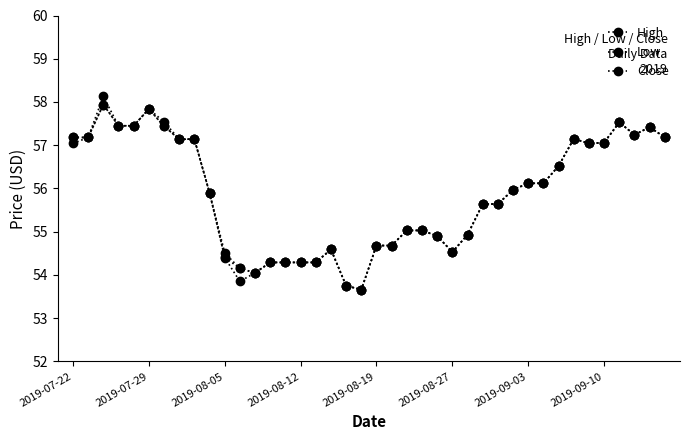

How many lines are shown in the chart?

3